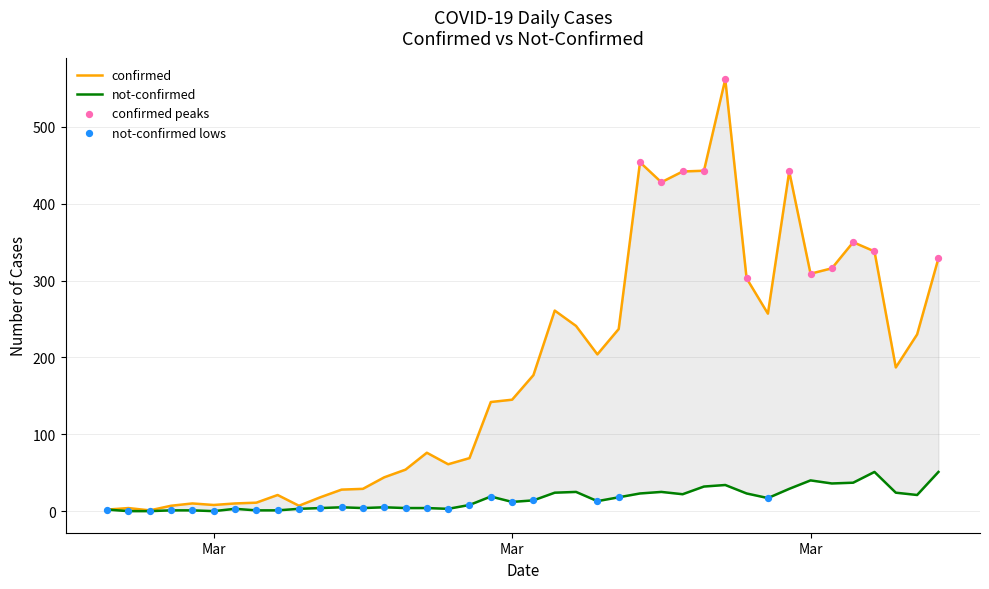

Which series has the widest spread of Y values?

confirmed